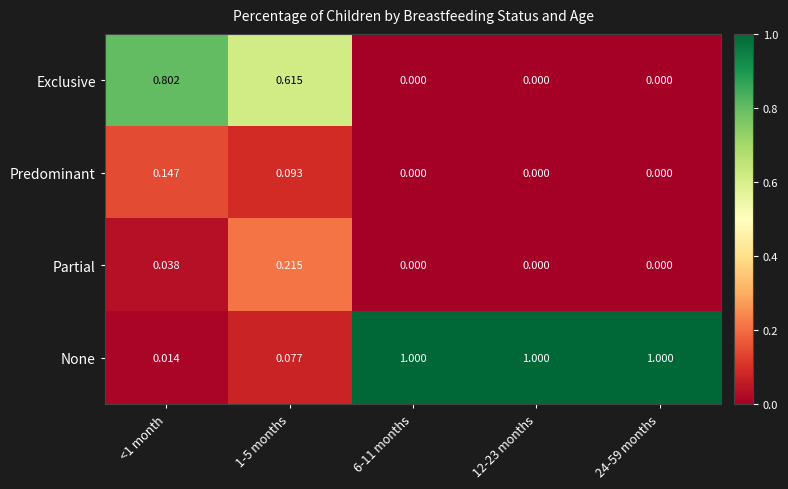

Which series has the largest range (max minus min)?

None